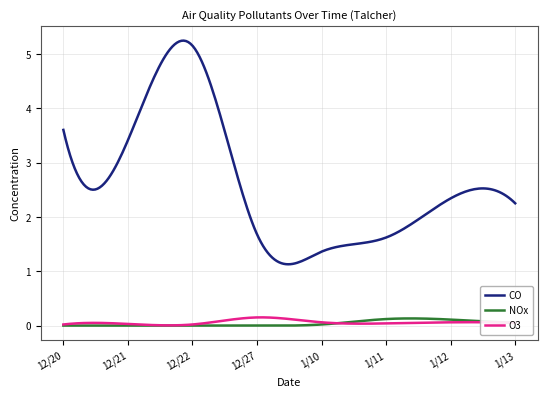

Which series has the largest range (max minus min)?

CO